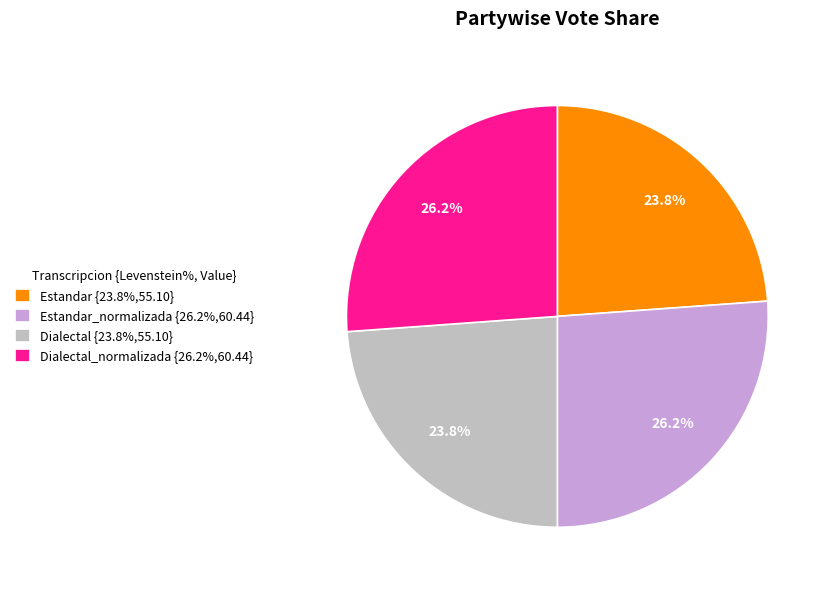

What percentage is NOT represented by Estandar {23.8%,55.10}?

76.2%